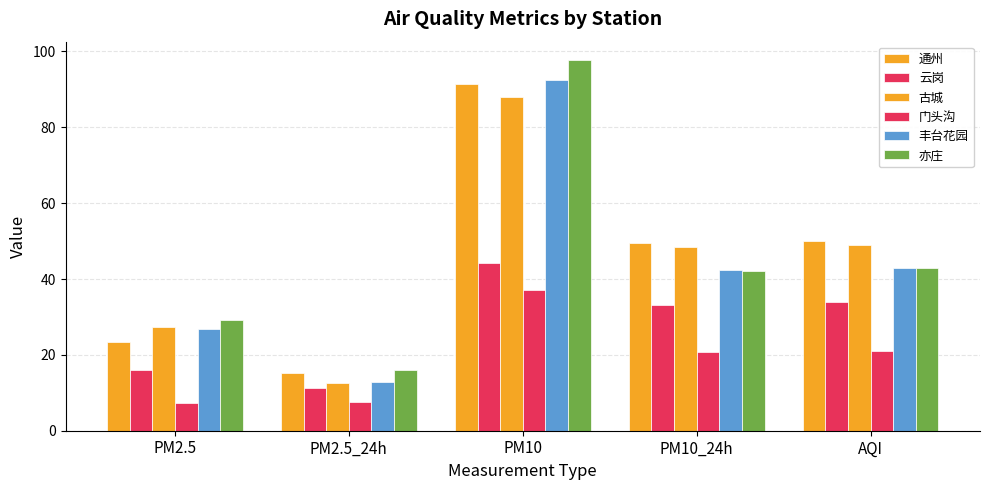

Reading right to left, extract all data points from this chart.

通州: AQI=50.0	PM10_24h=49.6	PM10=91.5	PM2.5_24h=15.1	PM2.5=23.3
云岗: AQI=34.0	PM10_24h=33.2	PM10=44.1	PM2.5_24h=11.3	PM2.5=16.1
古城: AQI=49.0	PM10_24h=48.4	PM10=88.1	PM2.5_24h=12.7	PM2.5=27.4
门头沟: AQI=21.0	PM10_24h=20.7	PM10=37.0	PM2.5_24h=7.6	PM2.5=7.2
丰台花园: AQI=43.0	PM10_24h=42.5	PM10=92.4	PM2.5_24h=12.9	PM2.5=26.9
亦庄: AQI=43.0	PM10_24h=42.2	PM10=97.7	PM2.5_24h=16.1	PM2.5=29.2